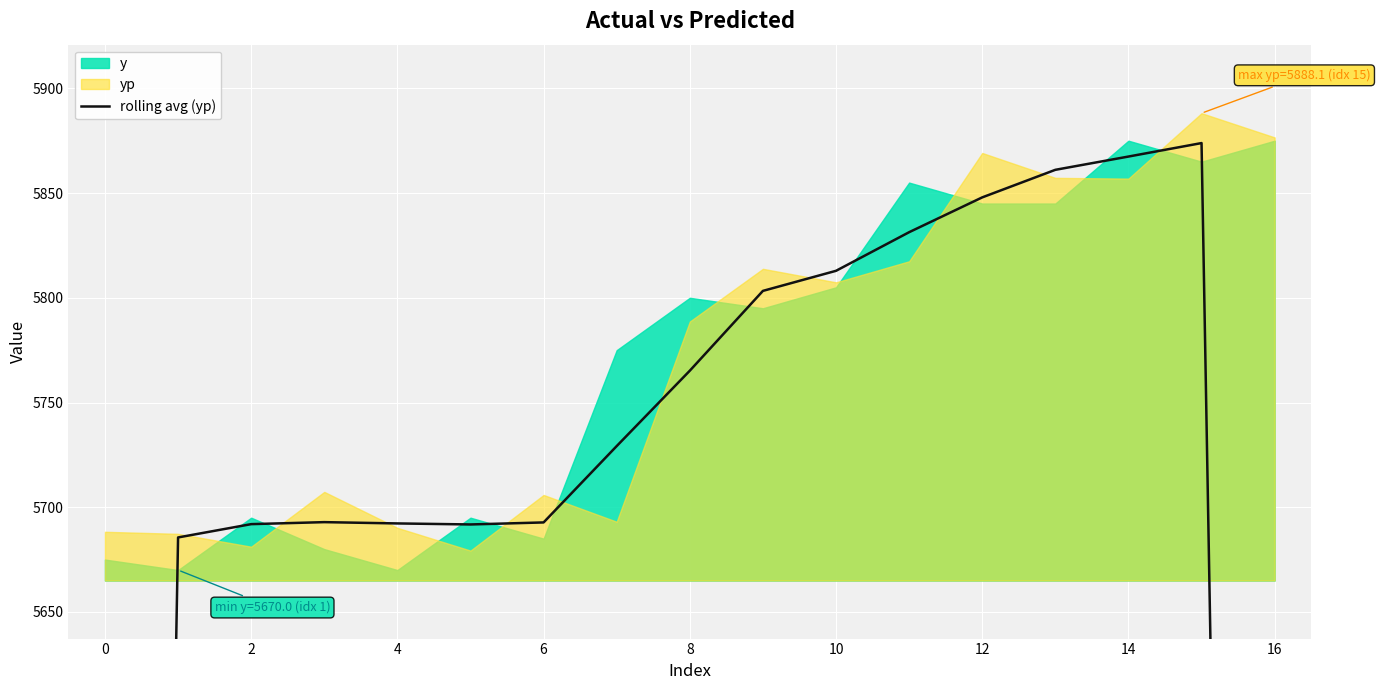

The value at 8 is 10259.4. True or false?

False